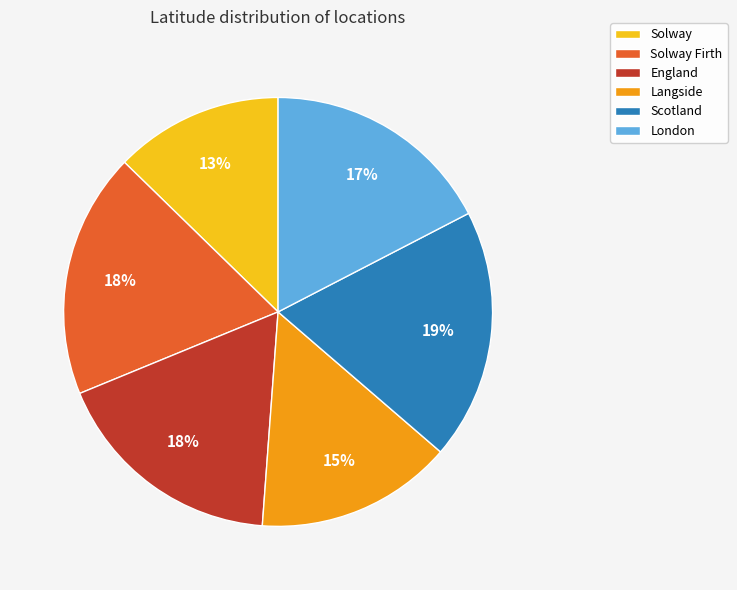

To the nearest percent, what is the average slice percentage?

17%